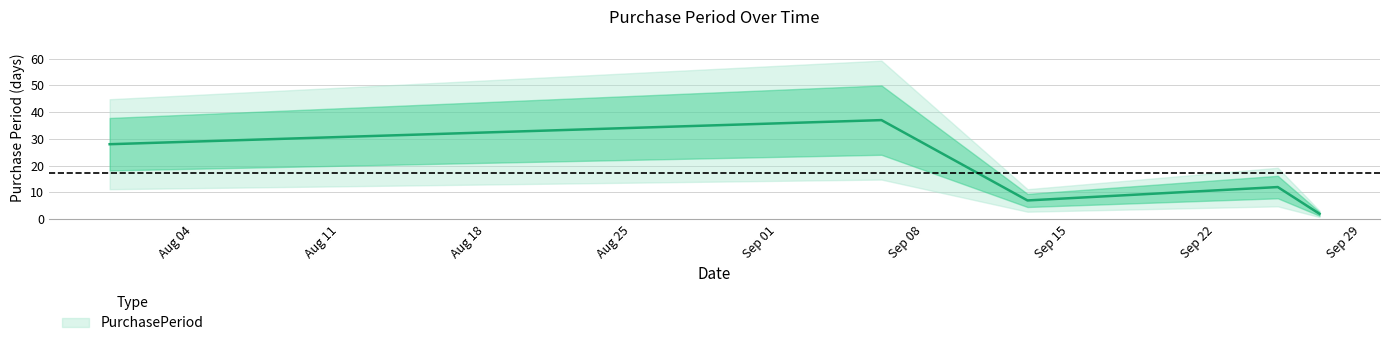

What is the difference between the maximum and second lowest values?

30